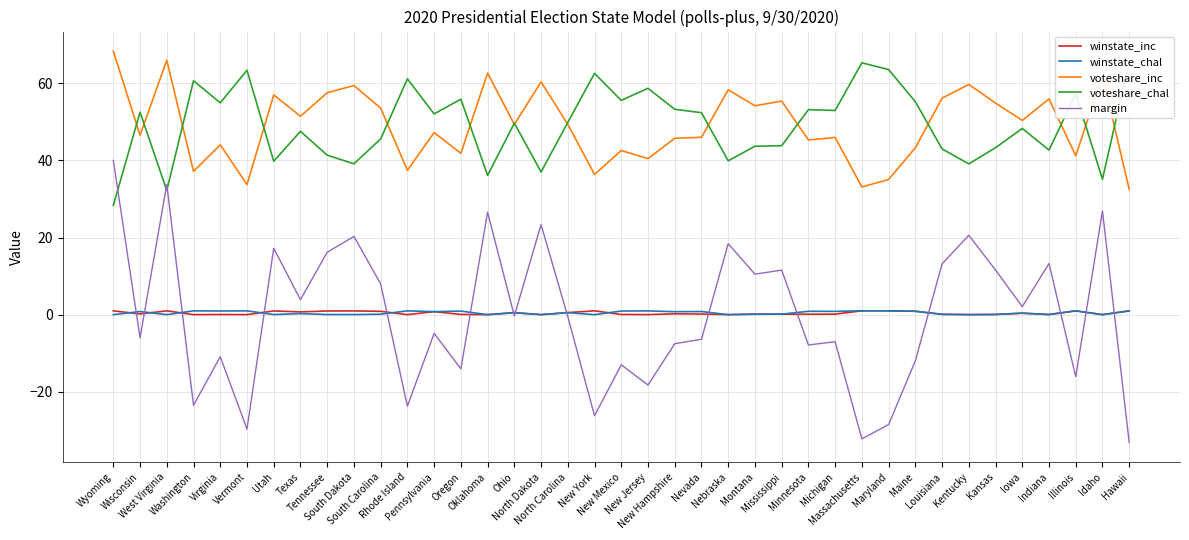

Is this an area chart (filled region under the line)?

No